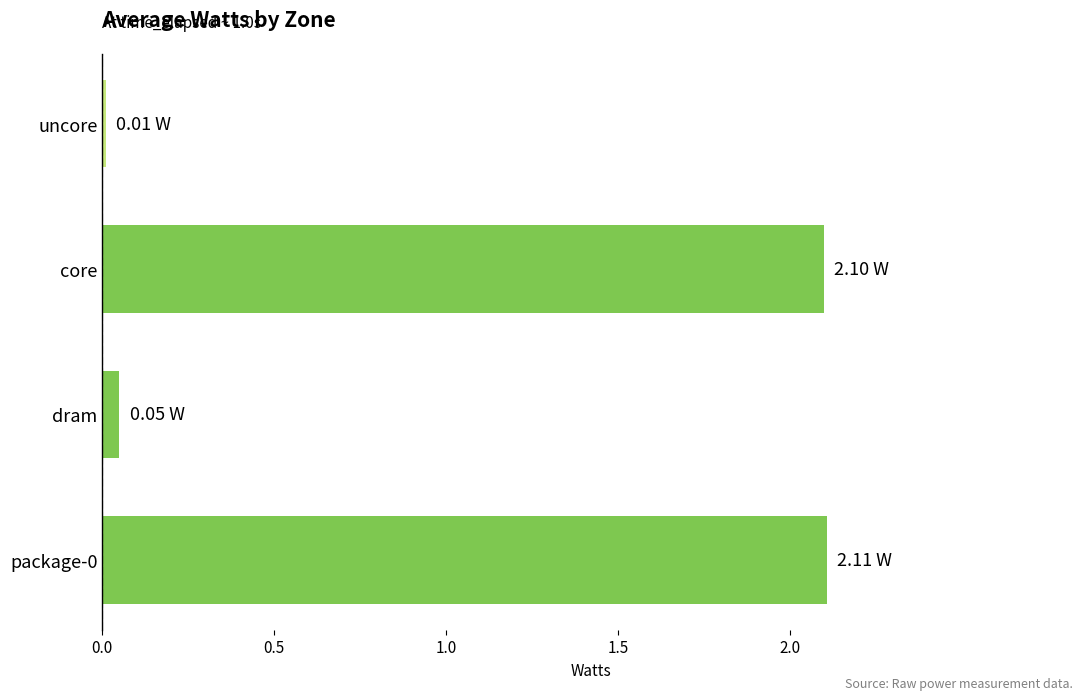

How many bars are there in total?

4